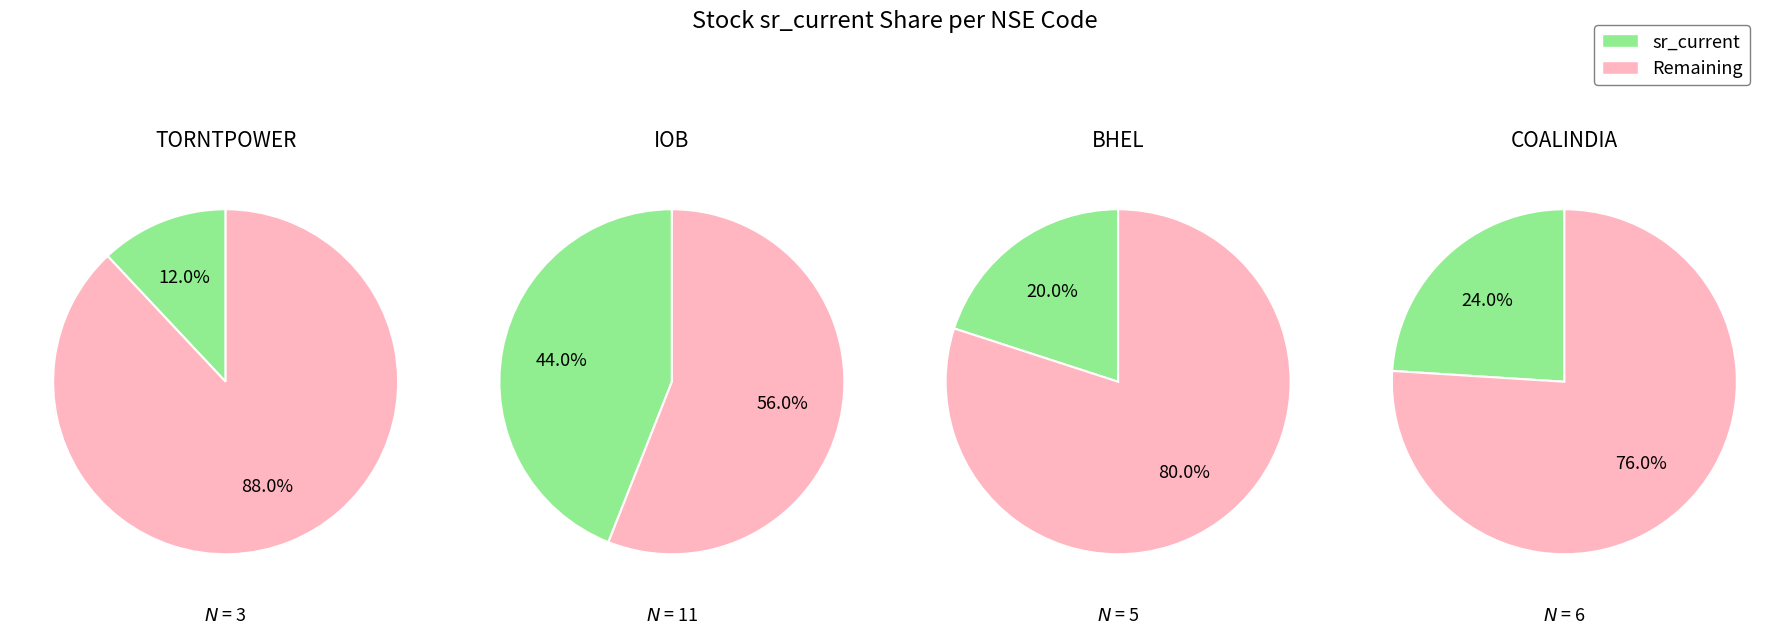

Rank the categories by value from lowest to highest.

TORNTPOWER, BHEL, COALINDIA, IOB